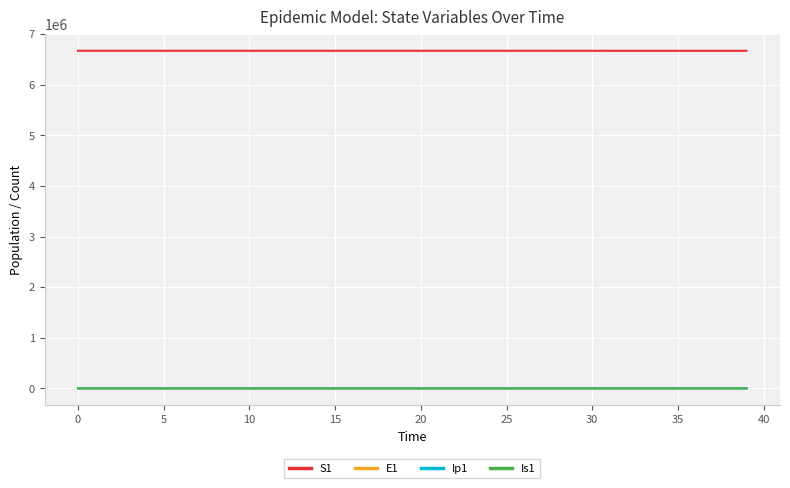

True or false: S1 and E1 intersect in this chart.

False